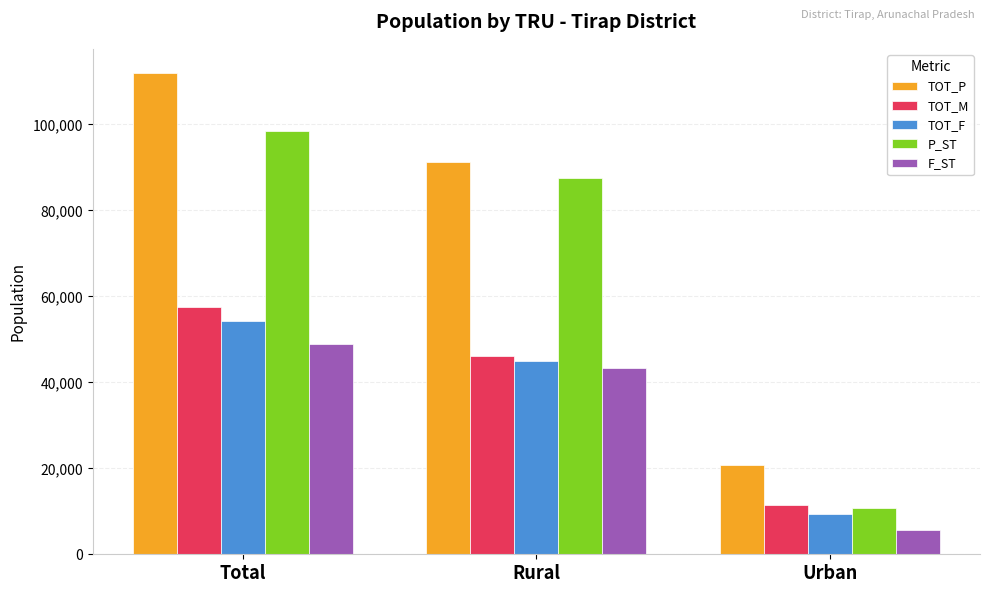

At Total, list the series in order from smallest to largest.

F_ST, TOT_F, TOT_M, P_ST, TOT_P